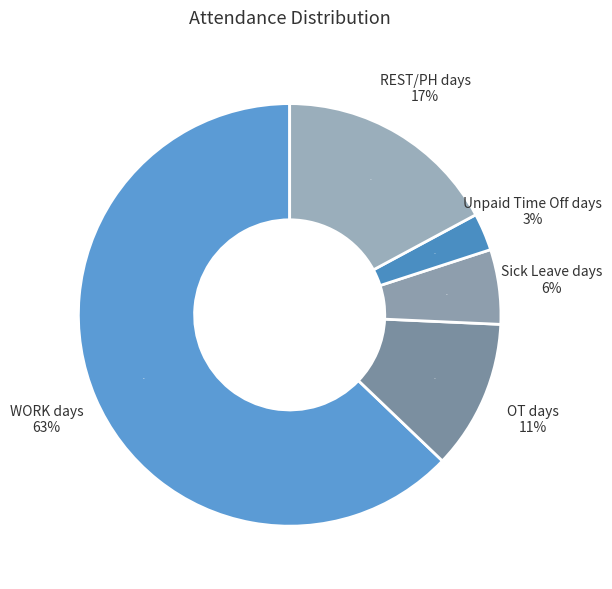

Is there any slice that represents more than half of the pie?

Yes